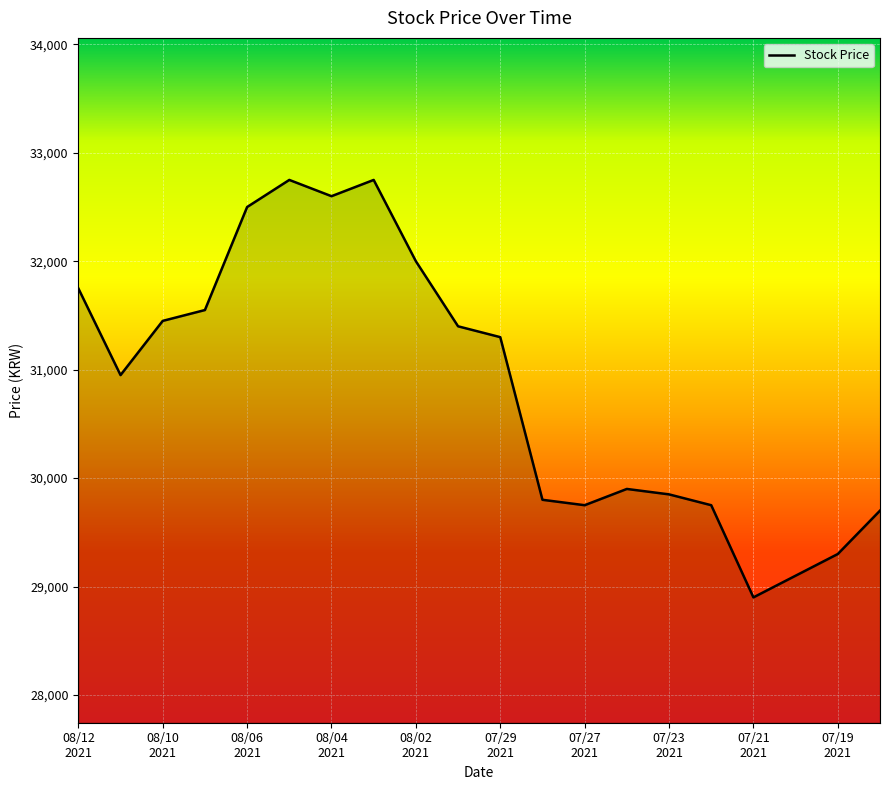

What is the smallest value displayed?

28900